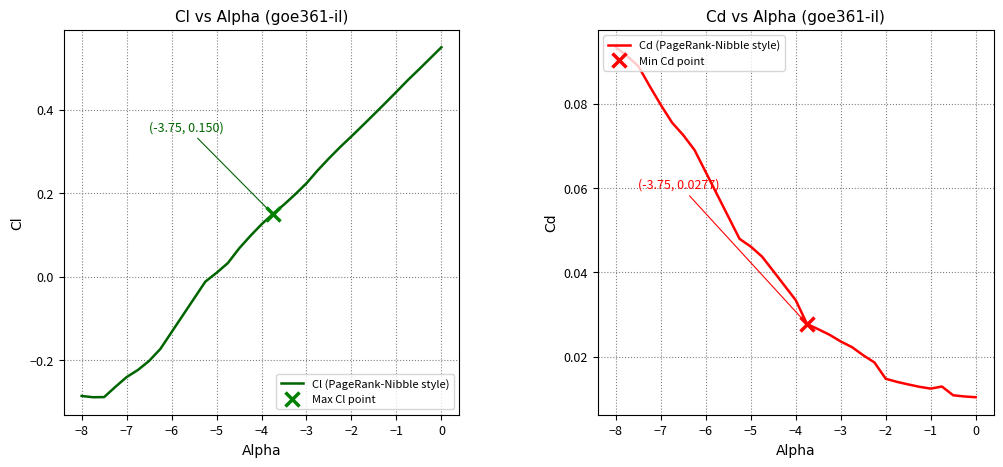

Which category has the highest value in the Cd (PageRank-Nibble style) series?

−8